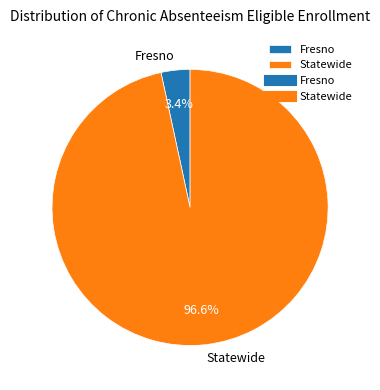

What is the total percentage of Statewide and Fresno?

100.0%